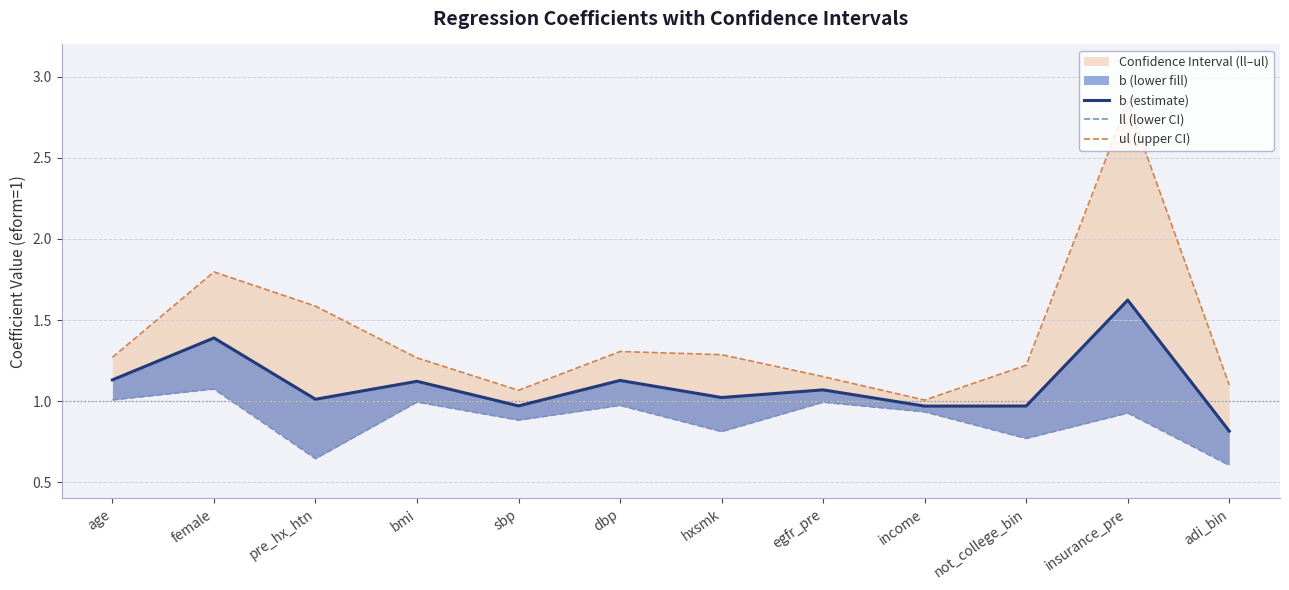

What is the label of the 3rd point from the left?

pre_hx_htn